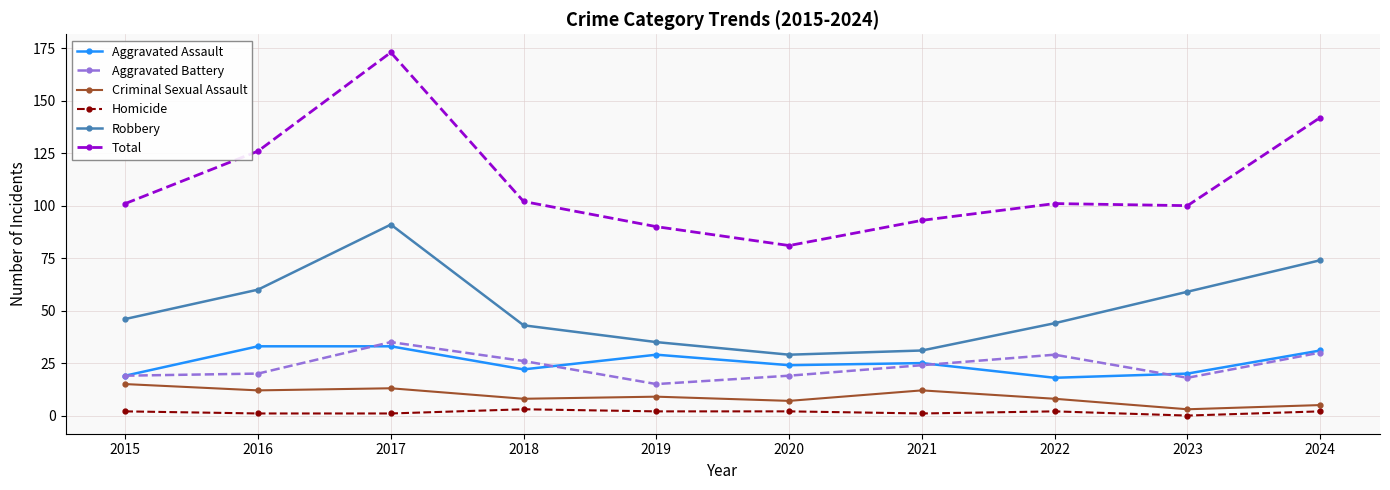

How many data points in Aggravated Assault are less than 25?

5